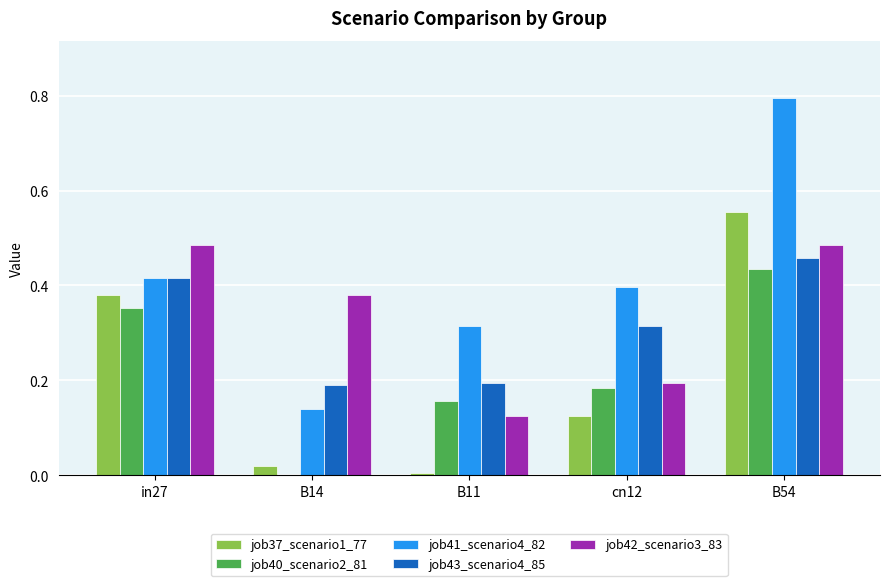

At which label does job43_scenario4_85 reach its peak?

B54